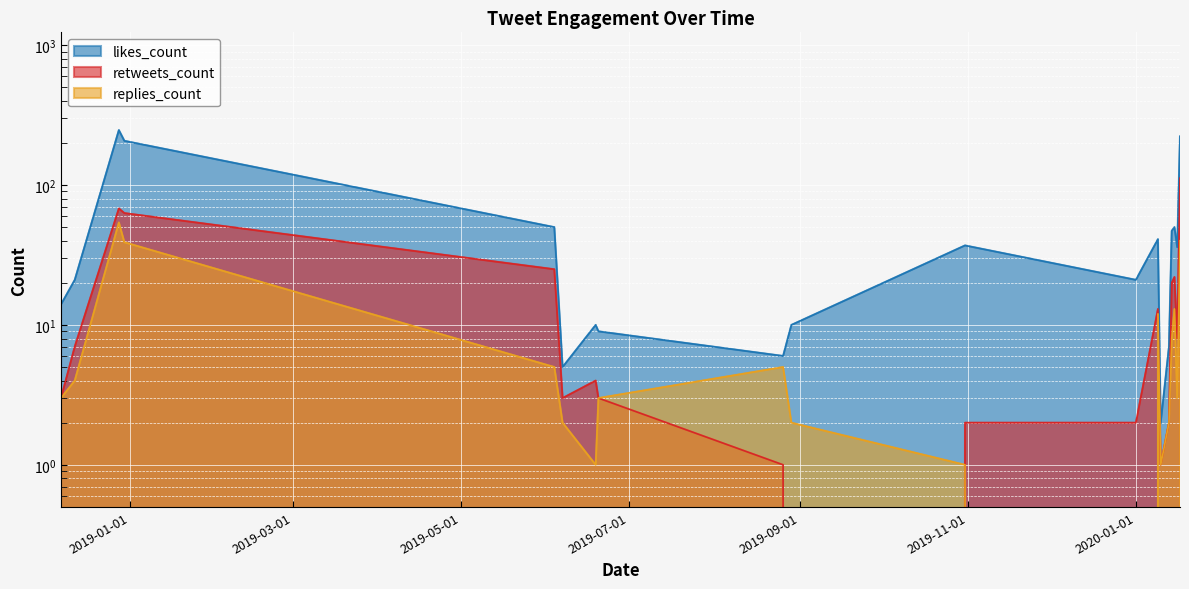

What is the label of the 19th point from the right?

2018-12-07